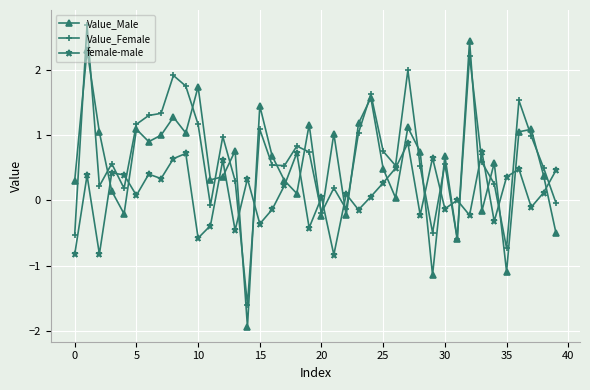

What is the greatest value displayed?

2.7